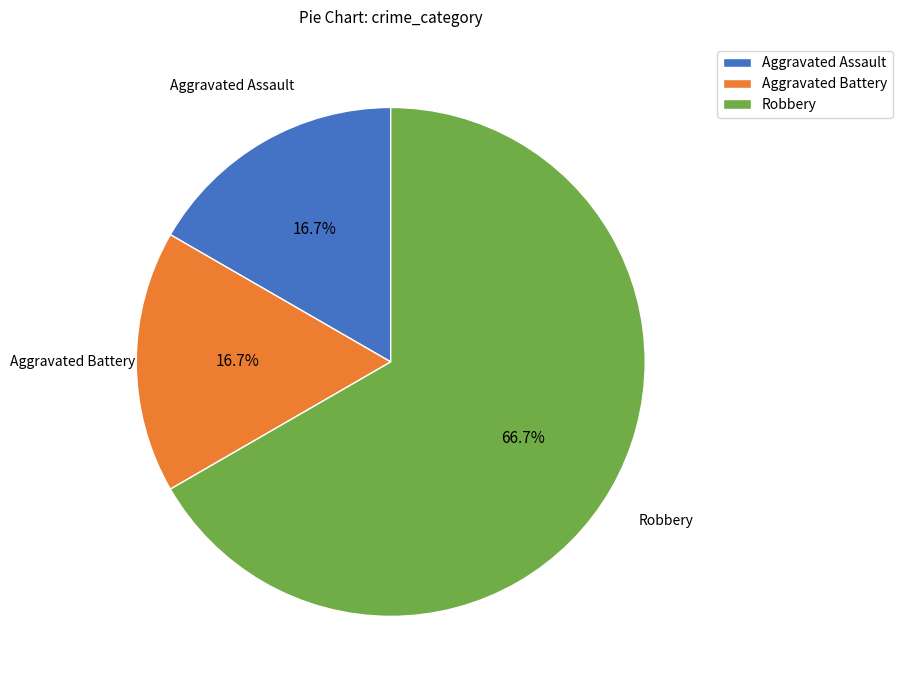

Count the number of slices in the pie.

3